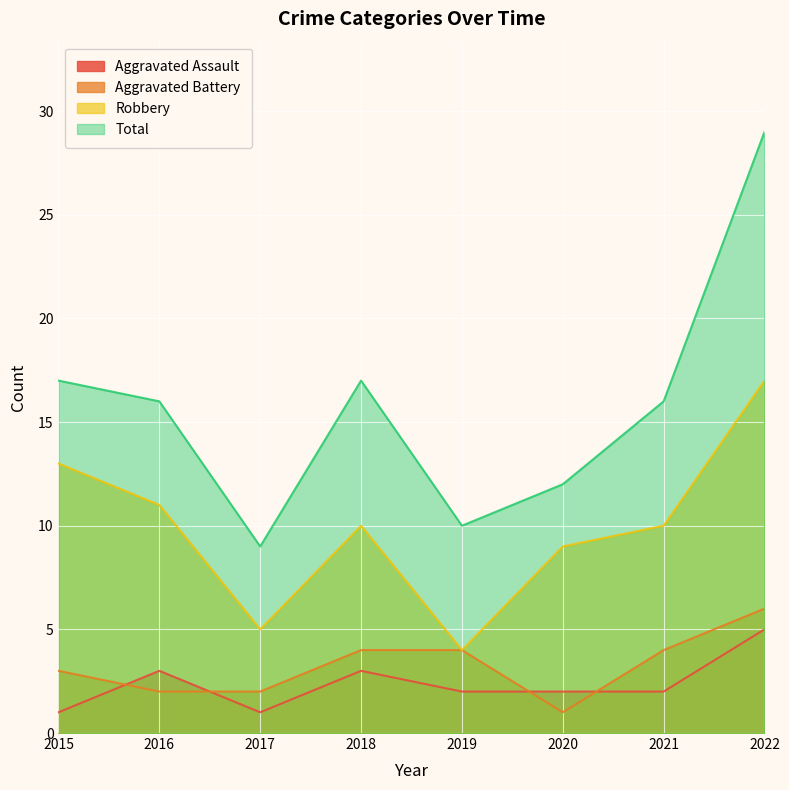

What is the maximum value for Aggravated Battery?

6